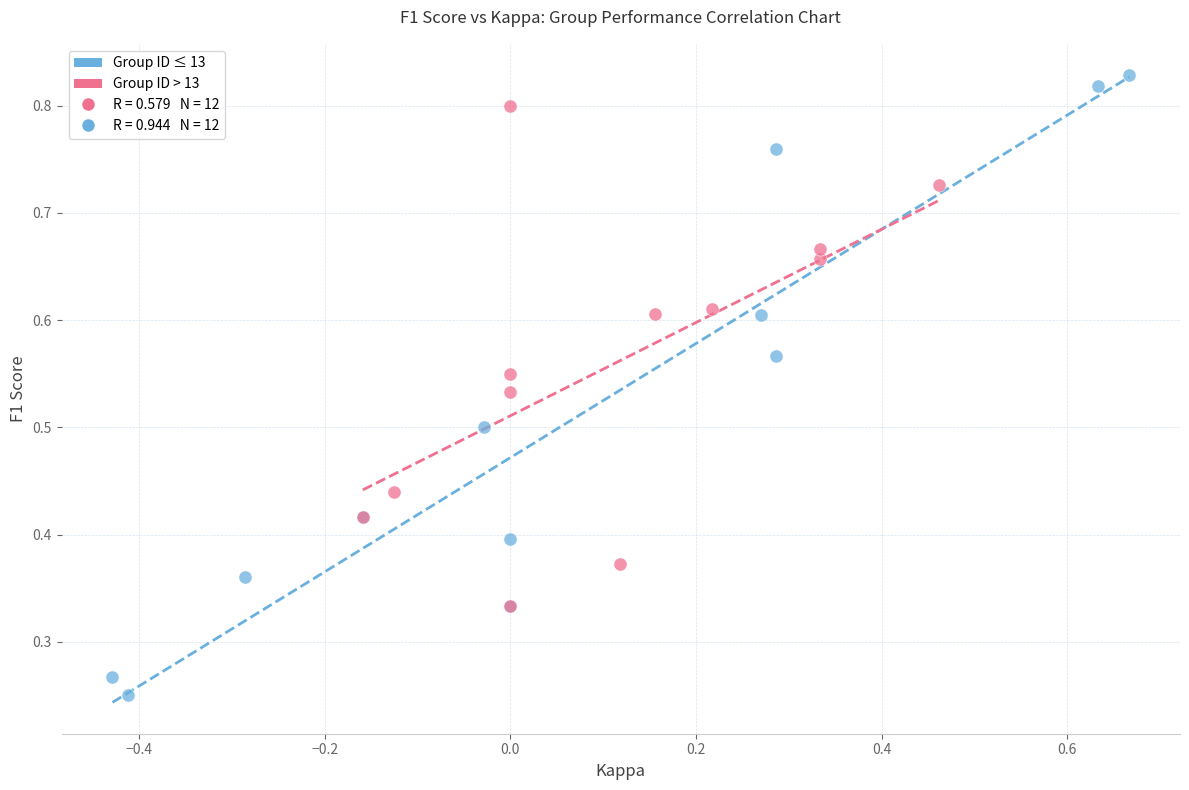

Which series contains the highest Y value?

Group ID ≤ 13